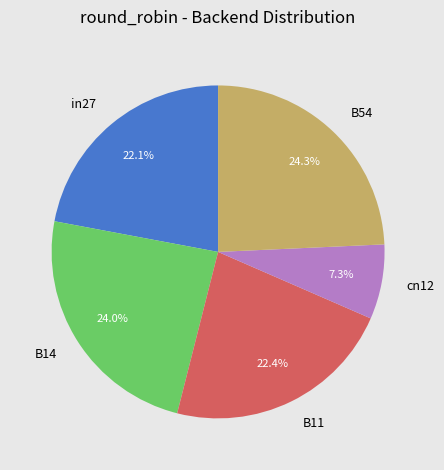

Which category has the smallest portion of the pie?

cn12